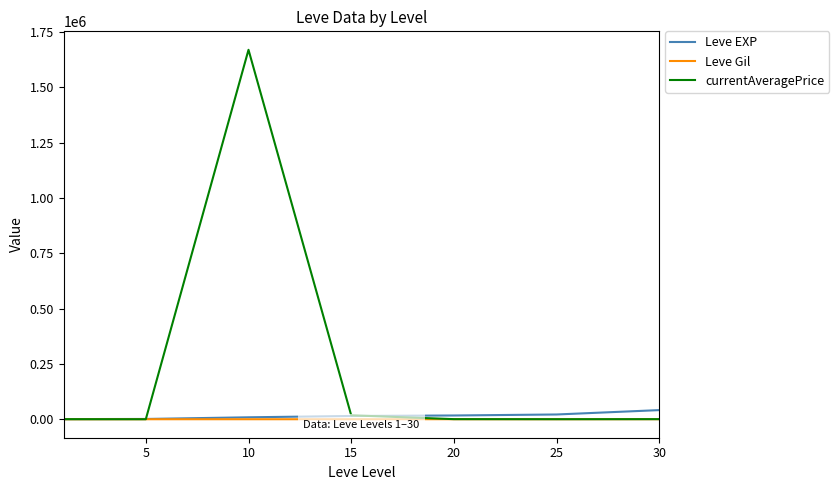

How many times do currentAveragePrice and Leve Gil cross each other?

2